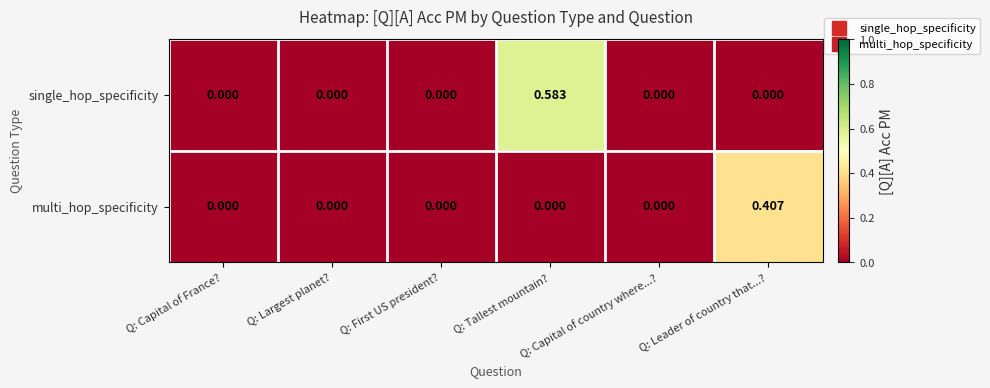

List the series in order of their overall mean, highest first.

single_hop_specificity, multi_hop_specificity